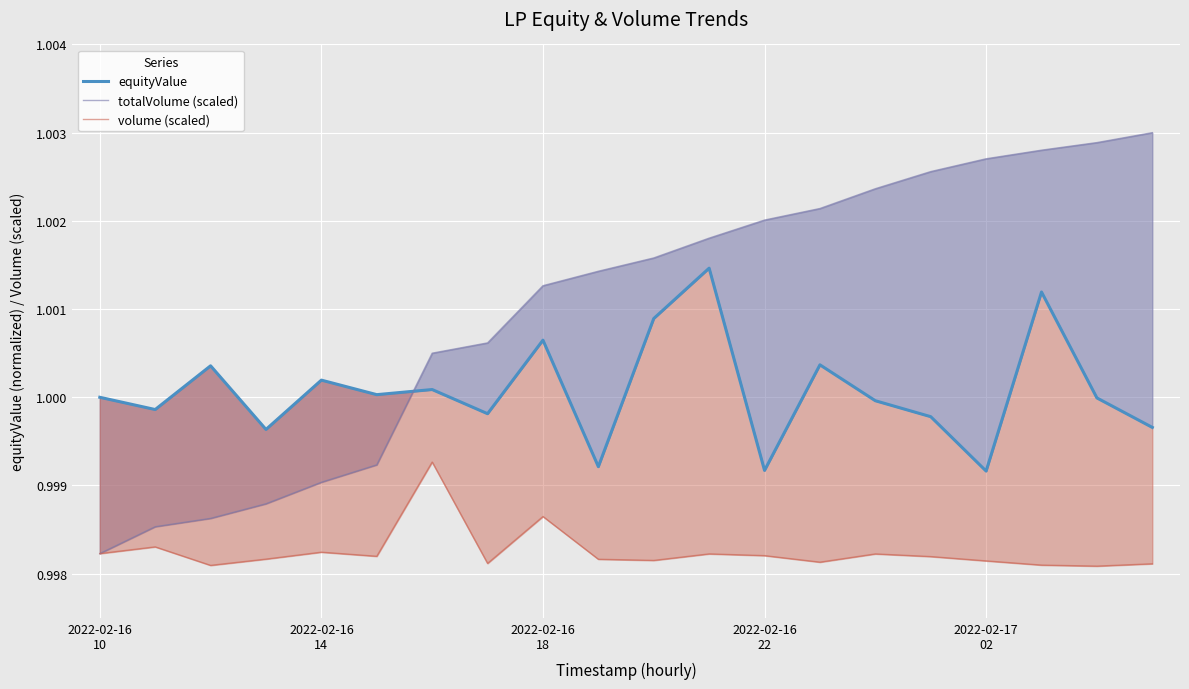

Between 2022-02-17
02 and 11, which series saw the biggest shift?

totalVolume (scaled)